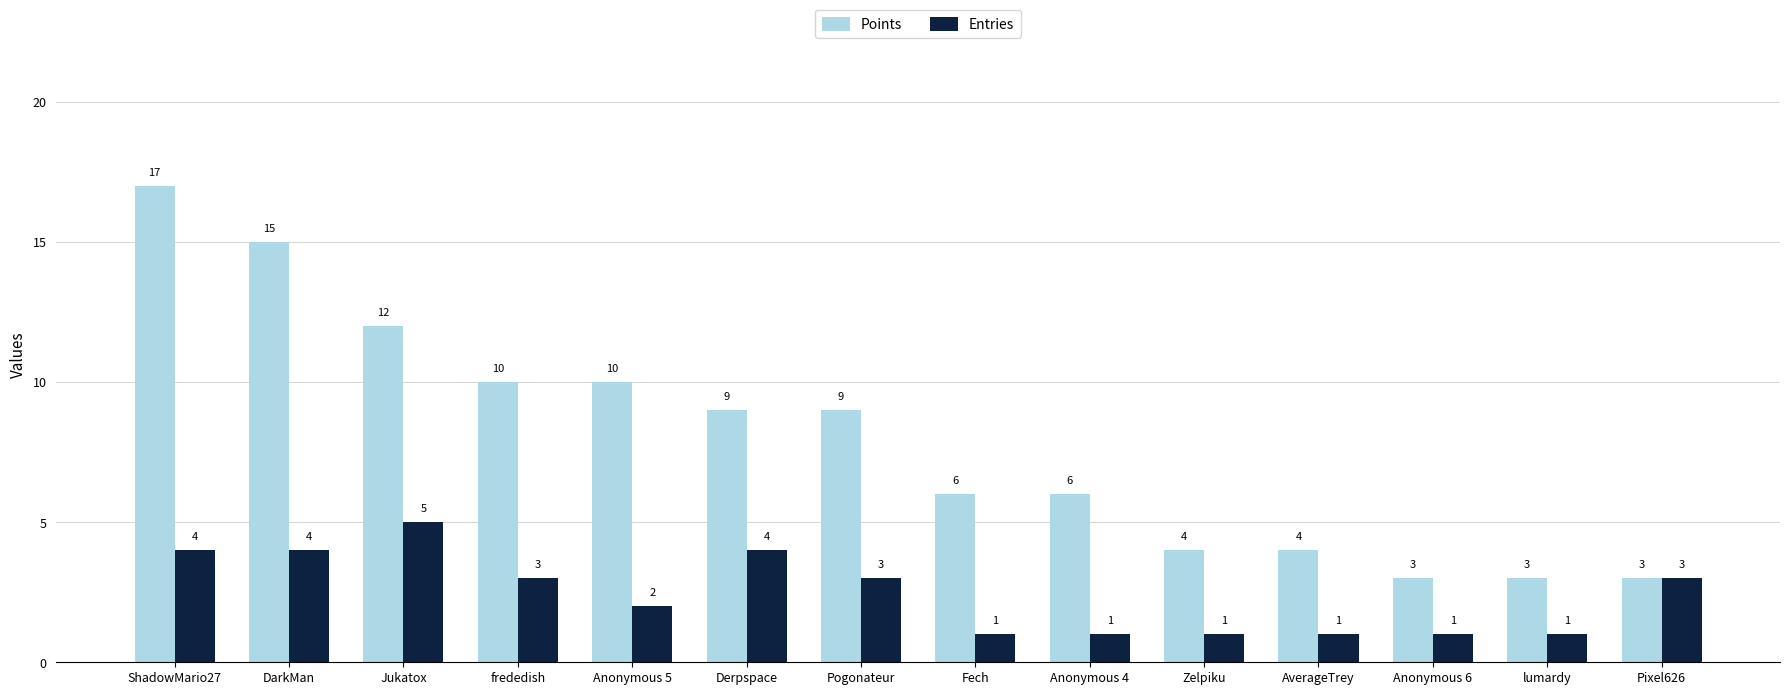

What is the total value across all series at Pixel626?

6